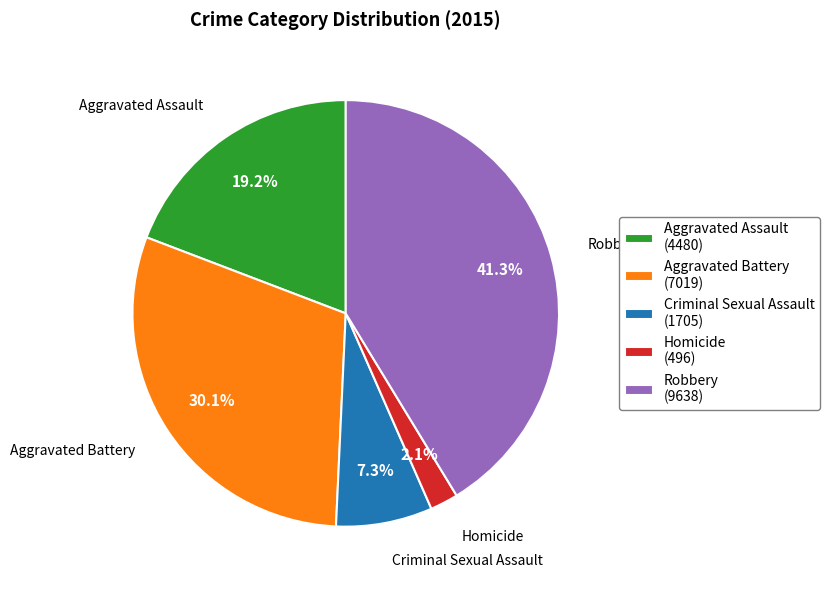

Is the sum of Homicide and Robbery greater than half?

No